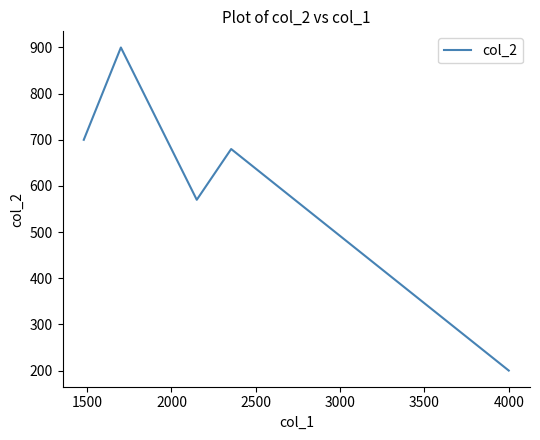

What is the minimum value shown in the chart?

200